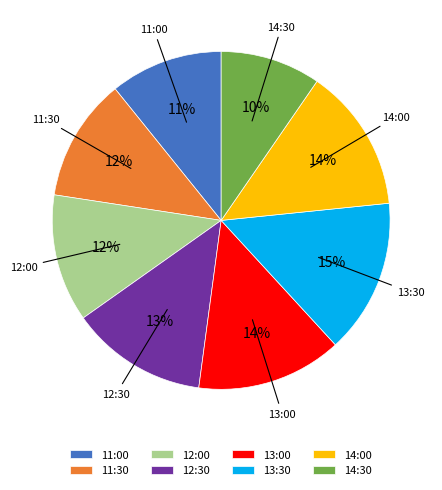

How many slices are in this pie chart?

8